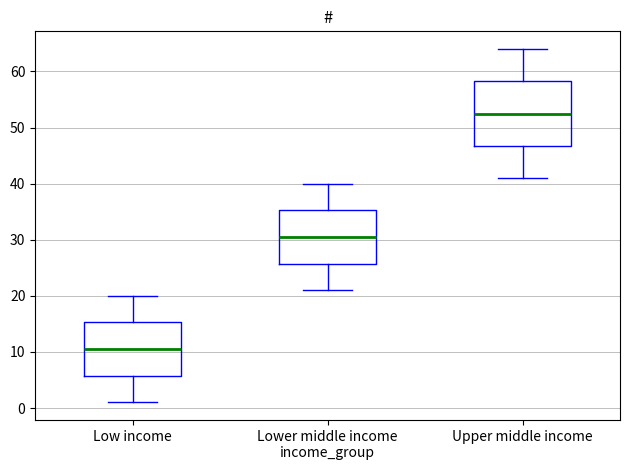

Which box has the lowest median line?

Low income